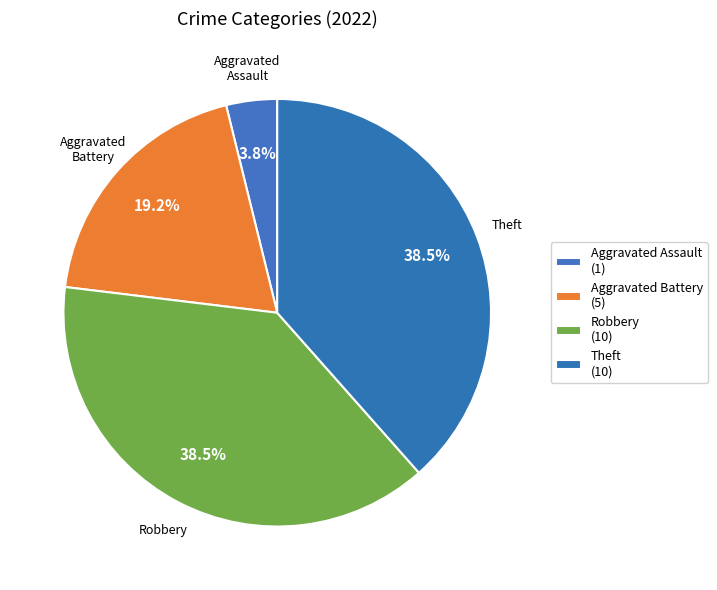

Count the number of slices in the pie.

4